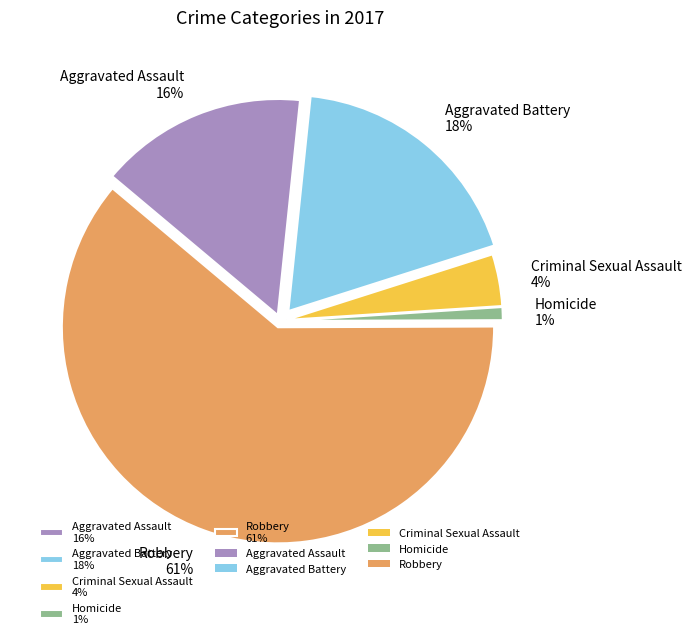

True or false: Aggravated Assault accounts for 2% of the total.

False